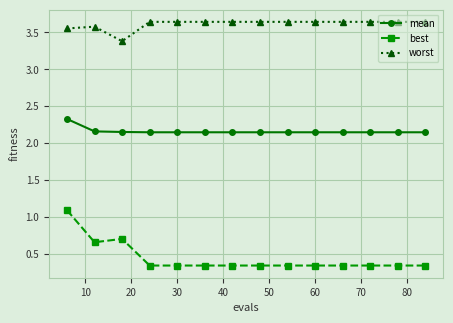

What is the sum of all mean values?

30.2